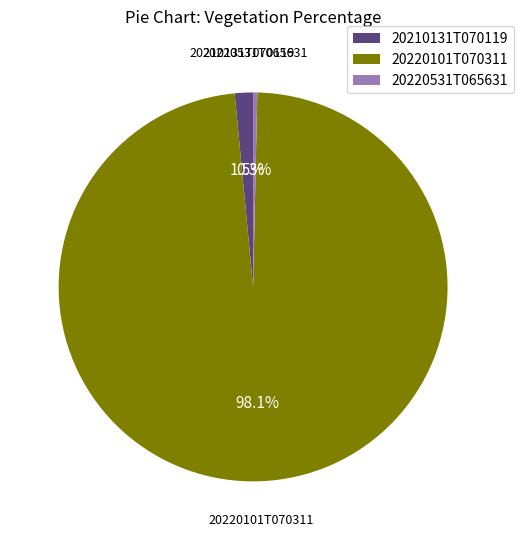

To the nearest percent, what is the difference between the largest and smallest slice percentages?

98%